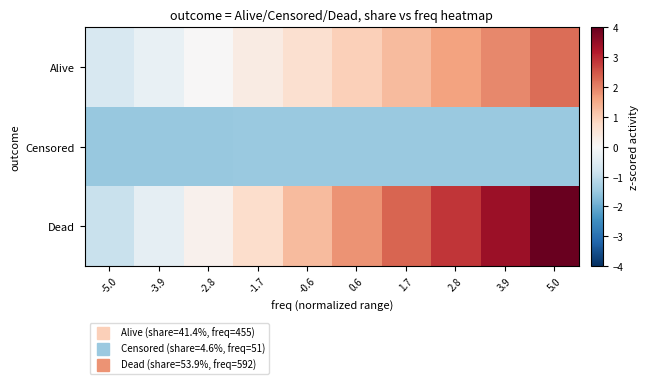

Rank the series by their average value, from highest to lowest.

Dead, Alive, Censored